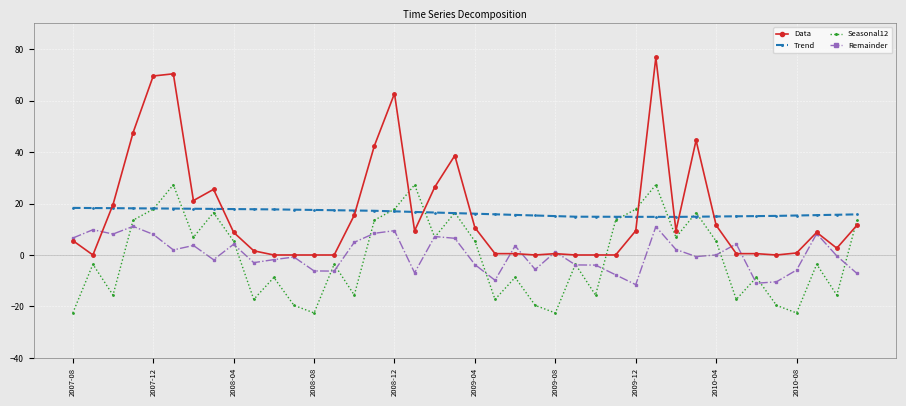

True or false: Remainder has more than 1 interior local peaks.

True